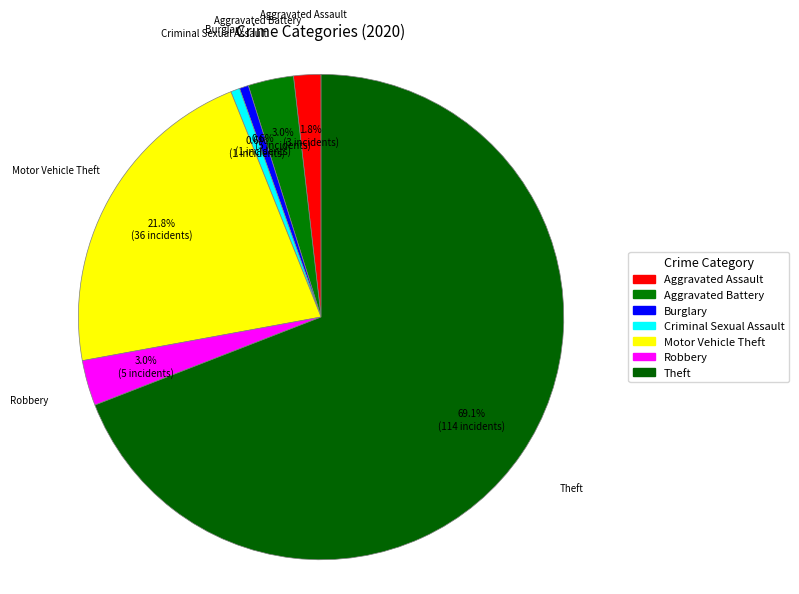

How many segments does this pie chart have?

7